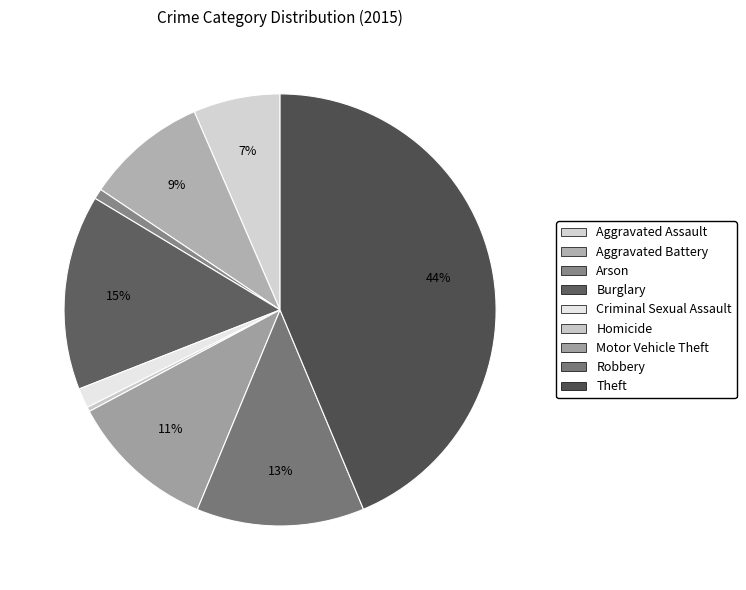

Does Theft represent more than half of the total?

No